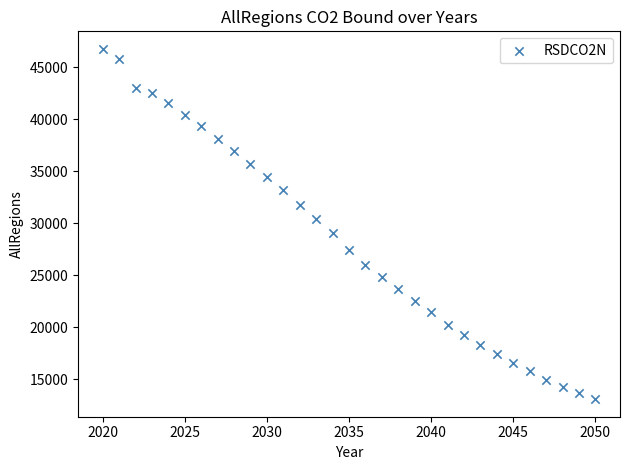

What Y value in the scatter plot is closest to 29915?

30429.0